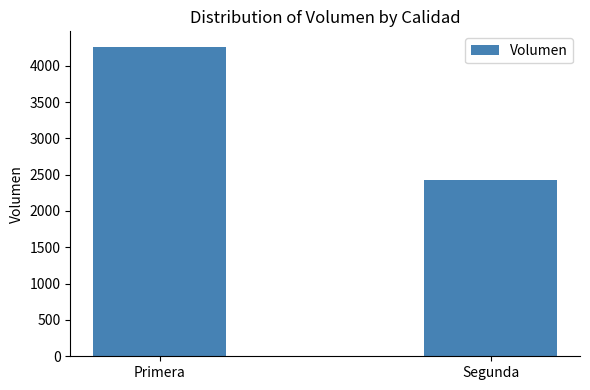

Reading right to left, extract all data points from this chart.

2420	4260